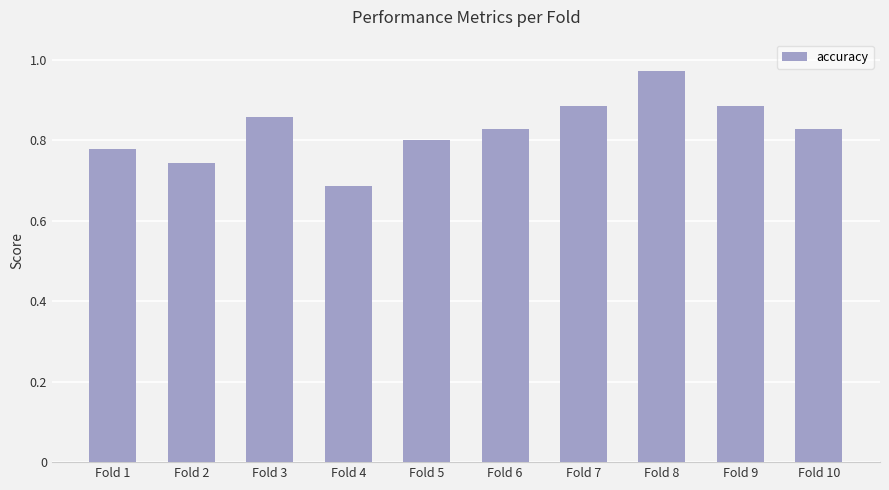

At which category does the chart reach its peak across all series?

Fold 8